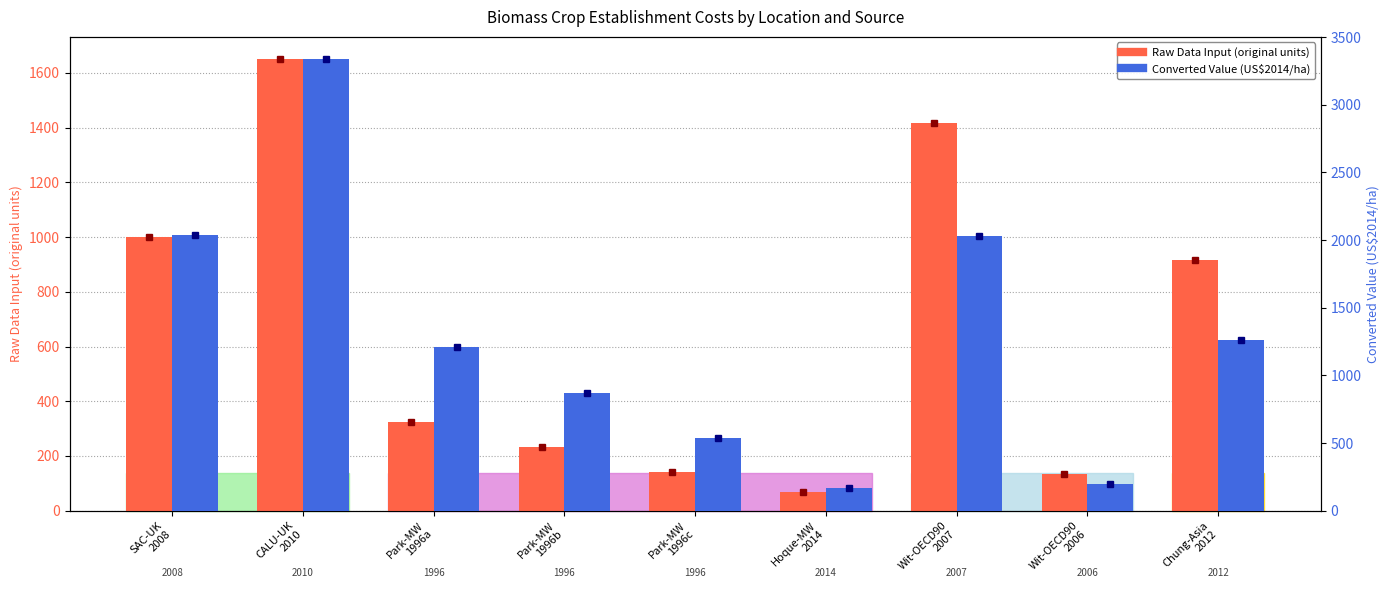

Reading left to right, transcribe all the data shown in this chart.

Raw Data Input (original units): 1000.0	1649.0	325.4	233.6	143.3	67.6	1418.6	134.2	916.0
Converted Value (US$2014/ha): 2041.0	3335.0	1213.0	870.9	534.3	167.0	2031.7	197.2	1259.0